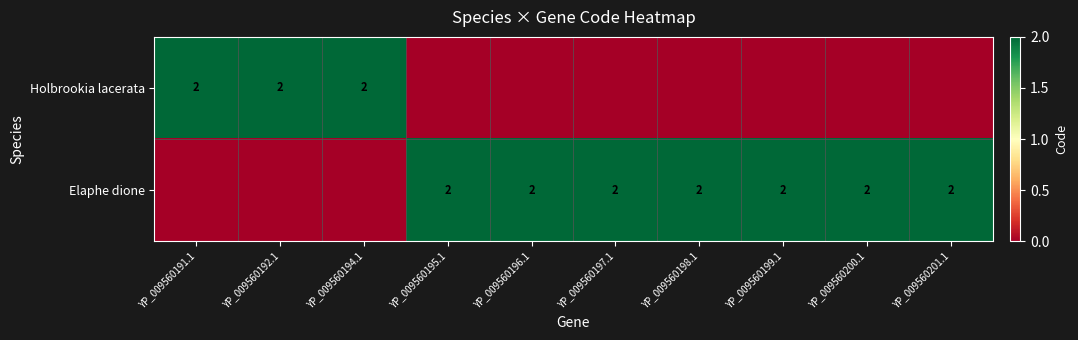

True or false: Holbrookia lacerata has a value of 2 at YP_009560194.1.

True